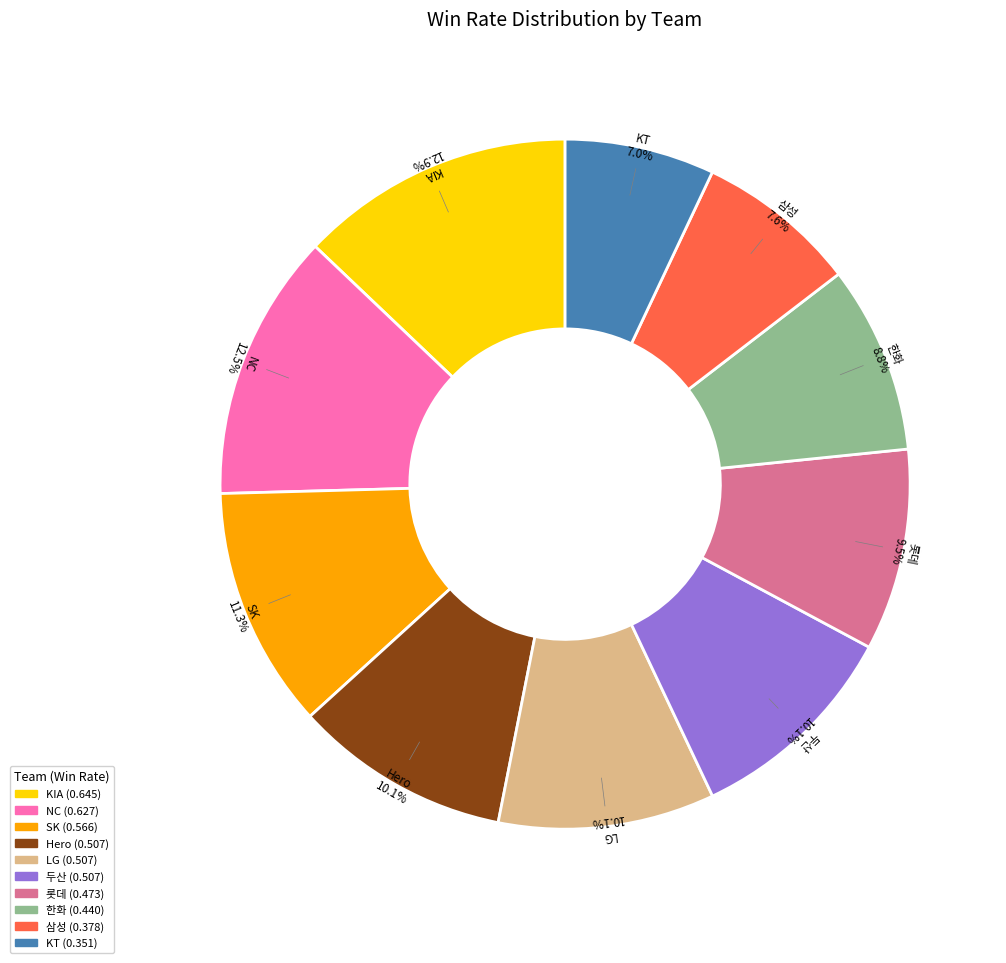

The LG slice represents 10% of the pie. True or false?

True